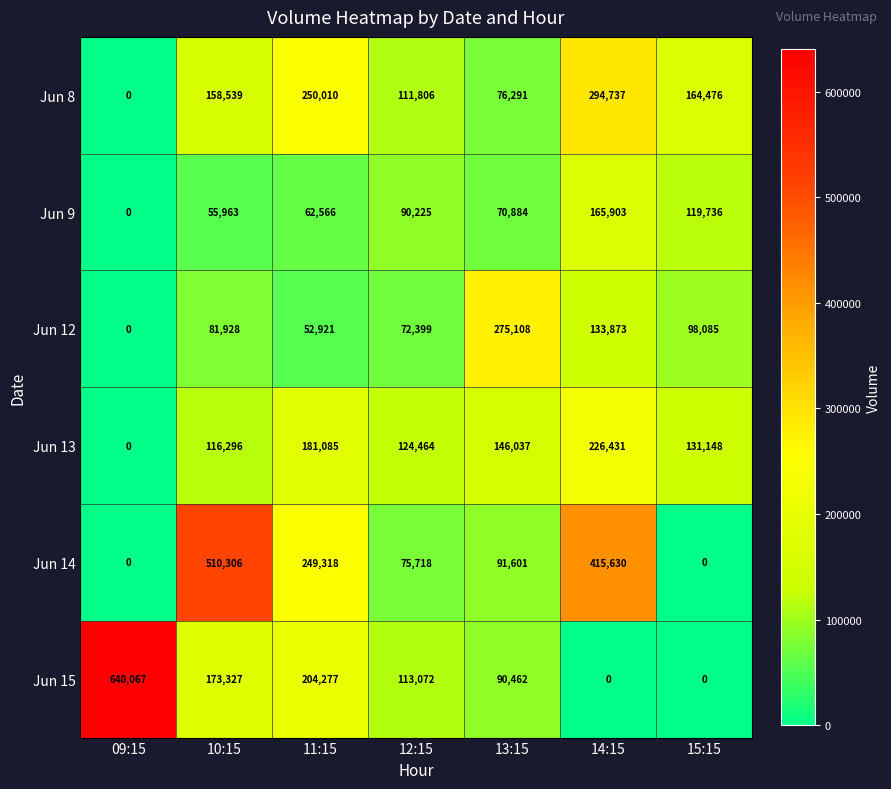

What is the spread (max minus min) of values at 11:15?

197089